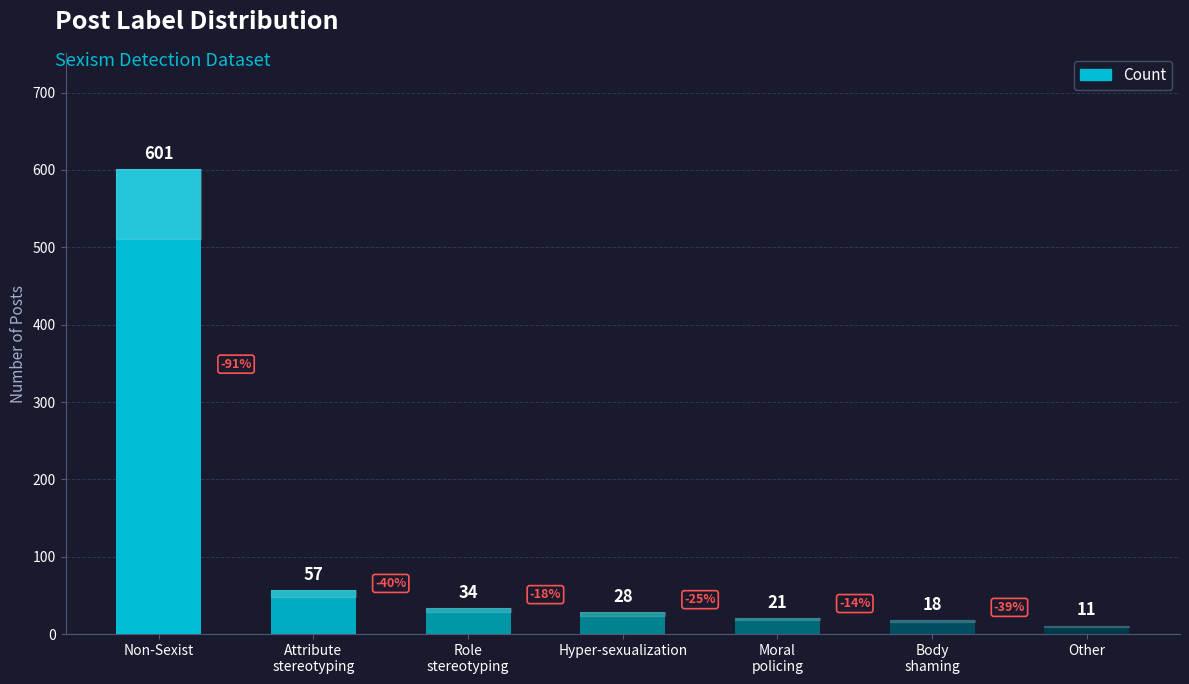

What is the label of the 2nd bar from the right?

Body
shaming